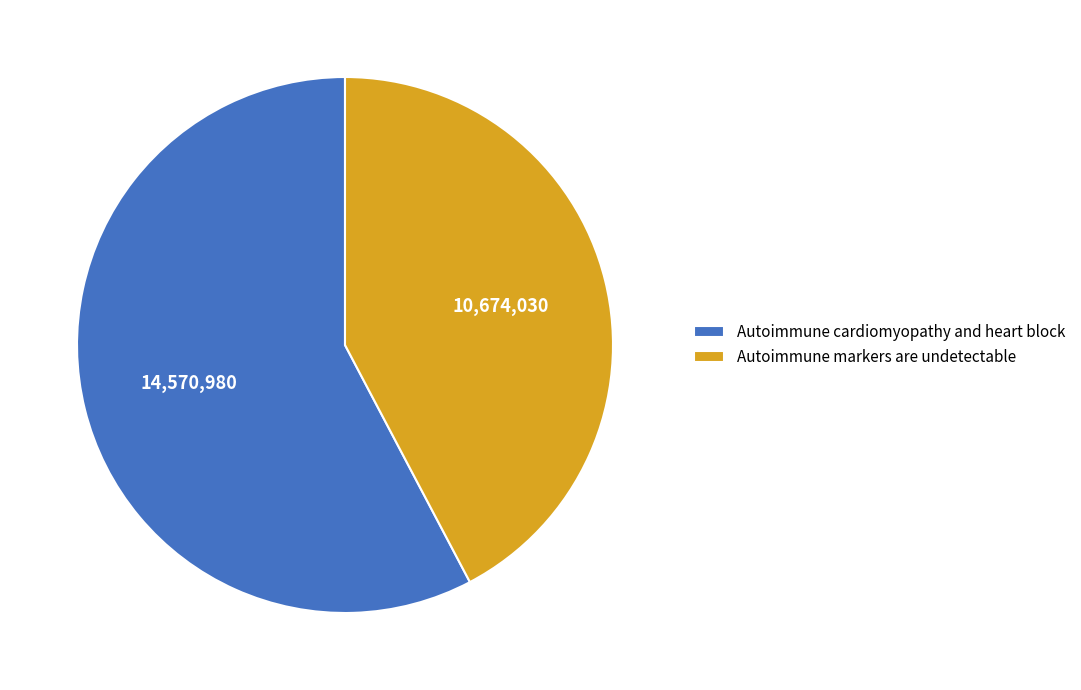

Is there any slice that represents more than half of the pie?

Yes